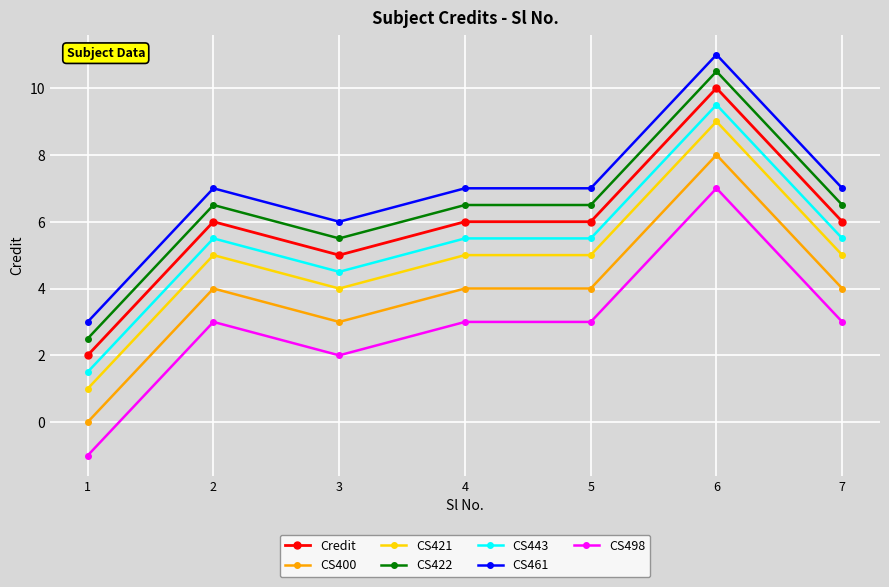

What is the difference between the highest and lowest values at 7?

4.0